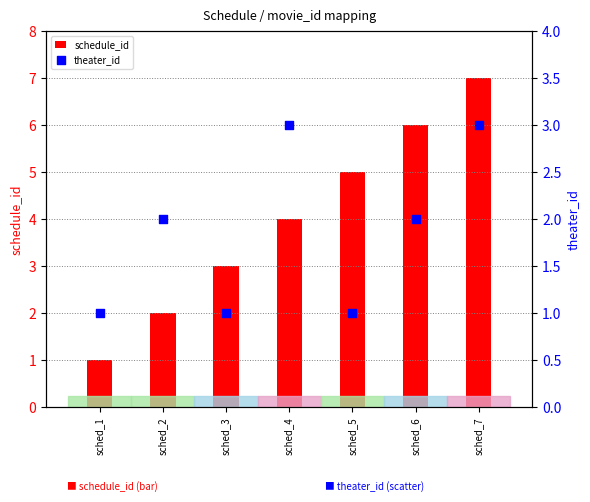

Is the value of schedule_id at sched_6 greater than the value of theater_id at sched_5?

Yes